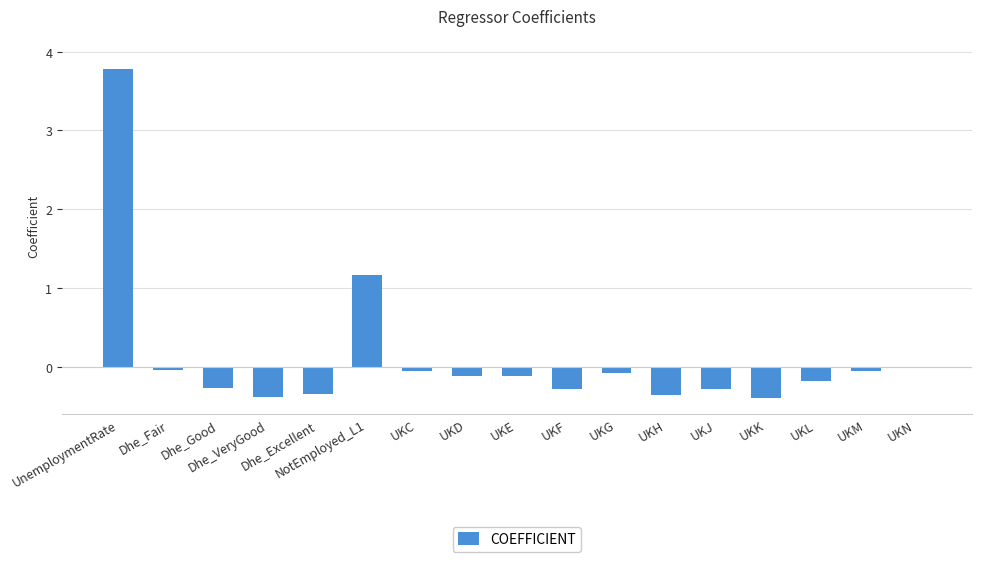

How many series are shown in this chart?

1